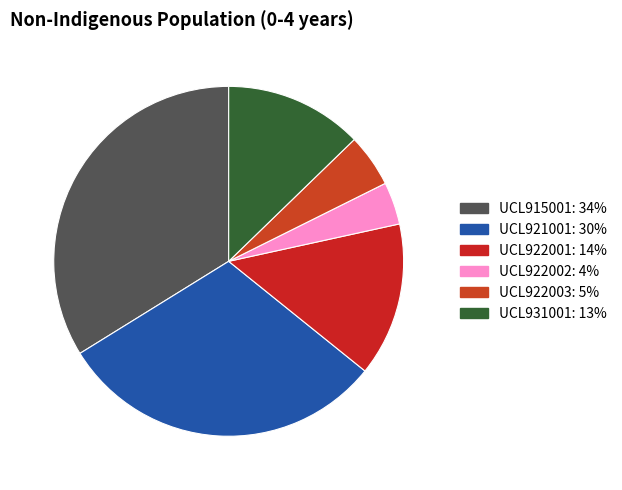

Count the number of slices in the pie.

6